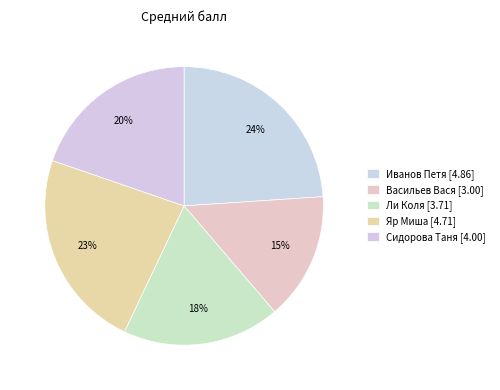

To the nearest percent, what portion does Сидорова Таня represent?

20%